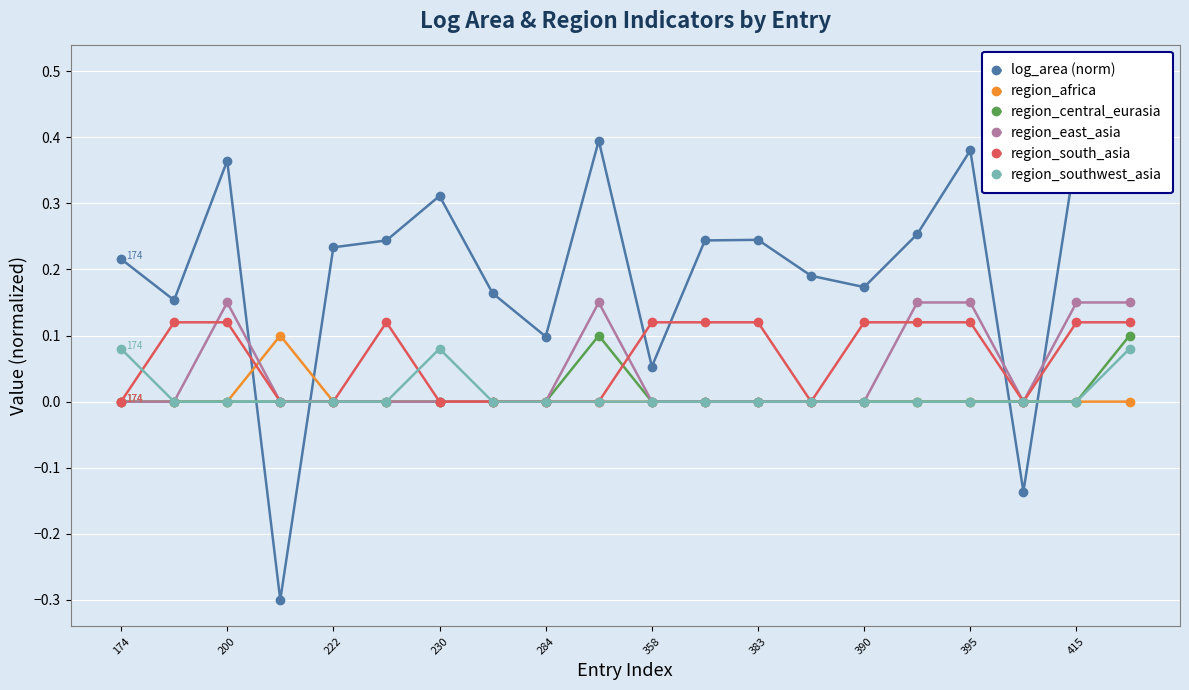

Where is the first local maximum for region_east_asia?

200